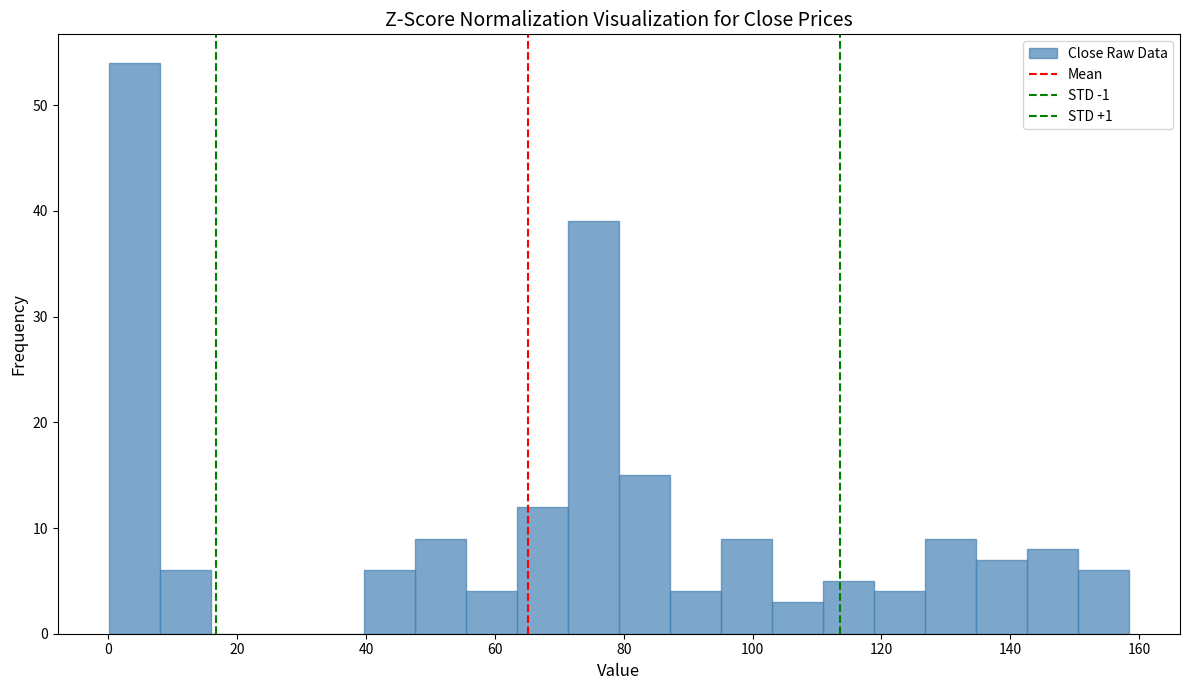

Read against the x-axis, roughly where is the centre of the tallest bar?

4